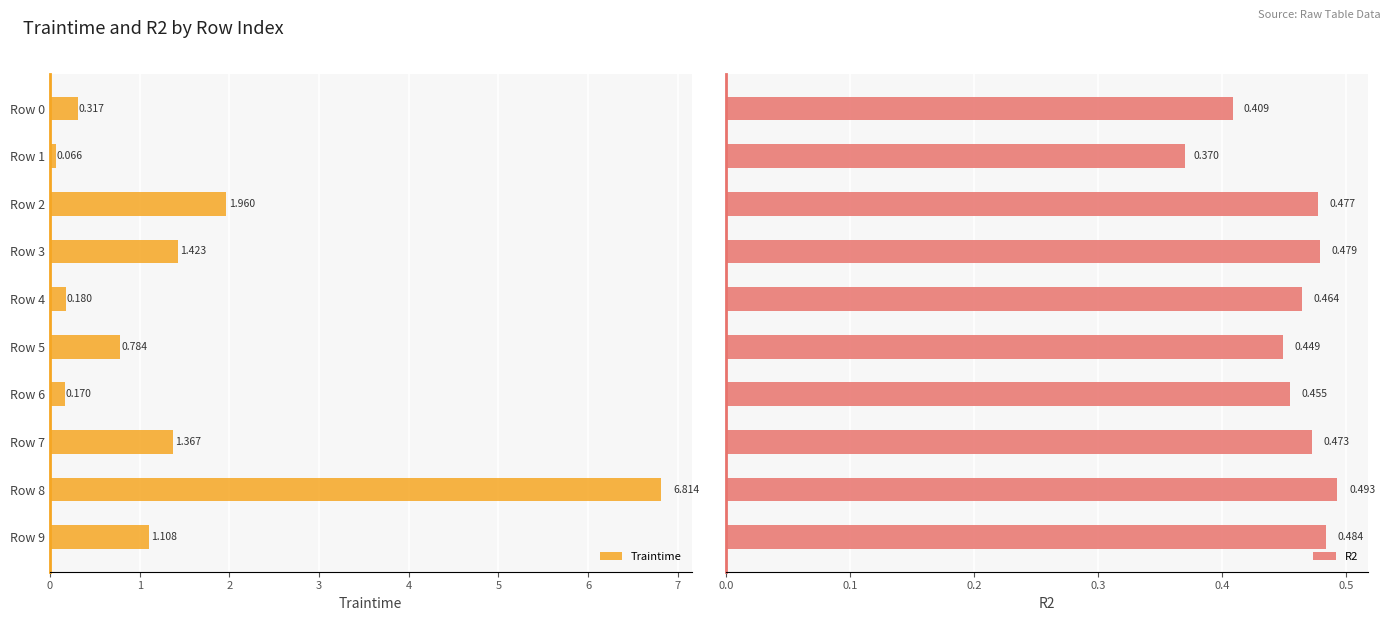

The value of Traintime at Row 9 is 1.7. True or false?

False